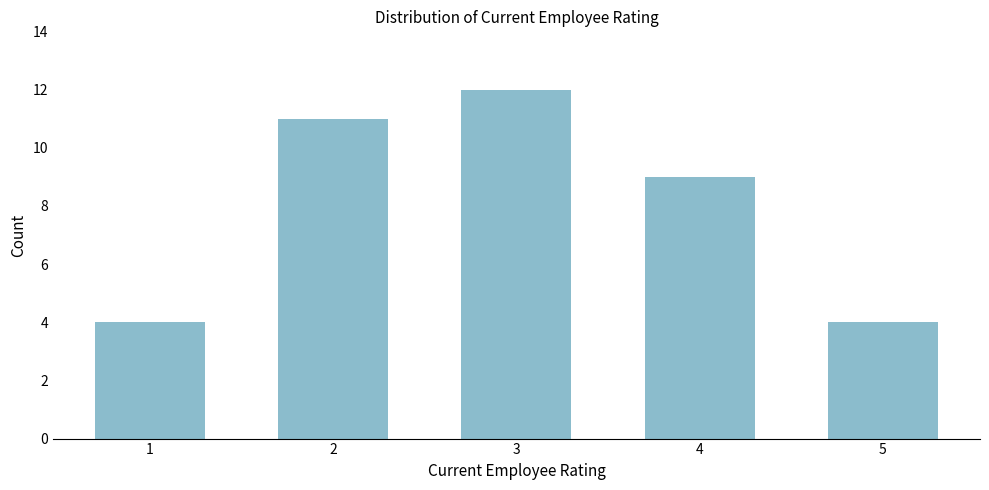

Reading left to right, transcribe all the data shown in this chart.

4	11	12	9	4